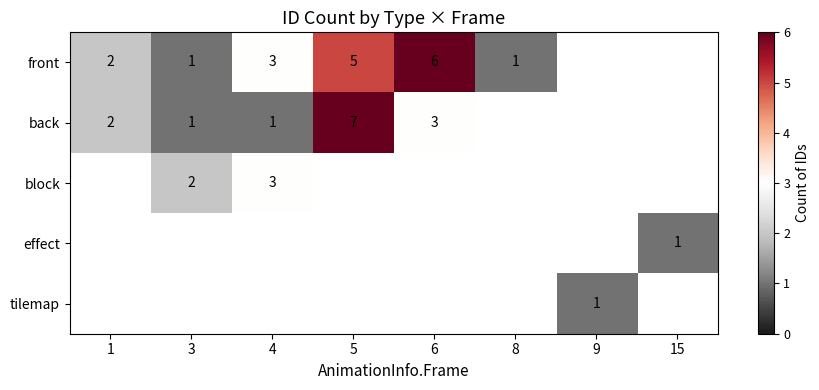

Which category has the highest value across all series?

5